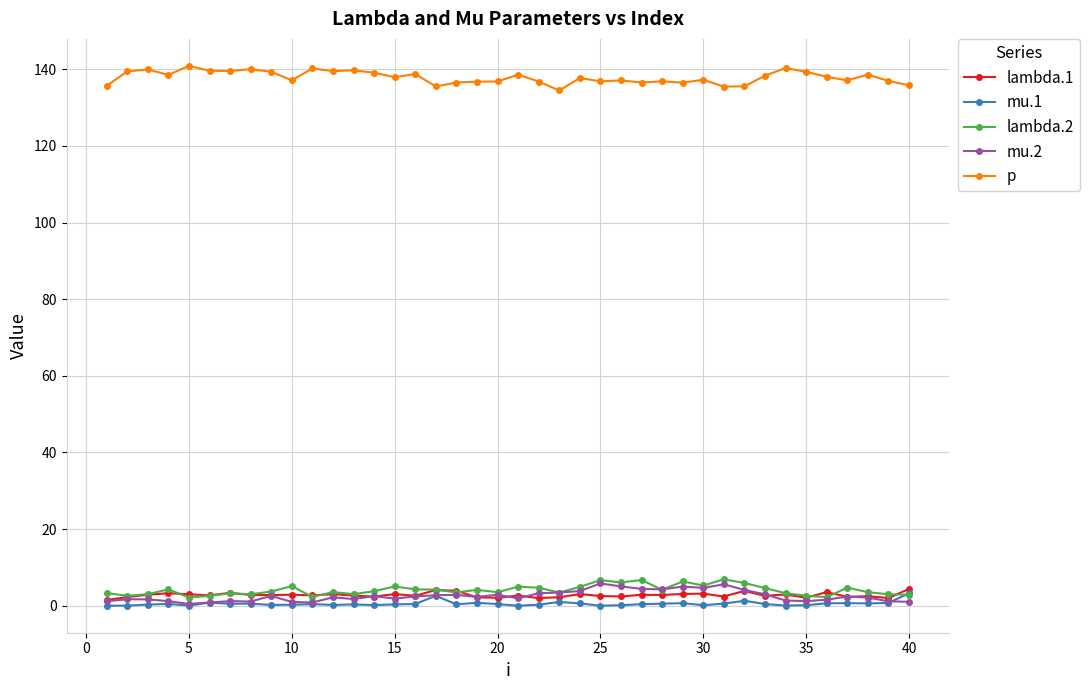

True or false: lambda.1 and p intersect in this chart.

False